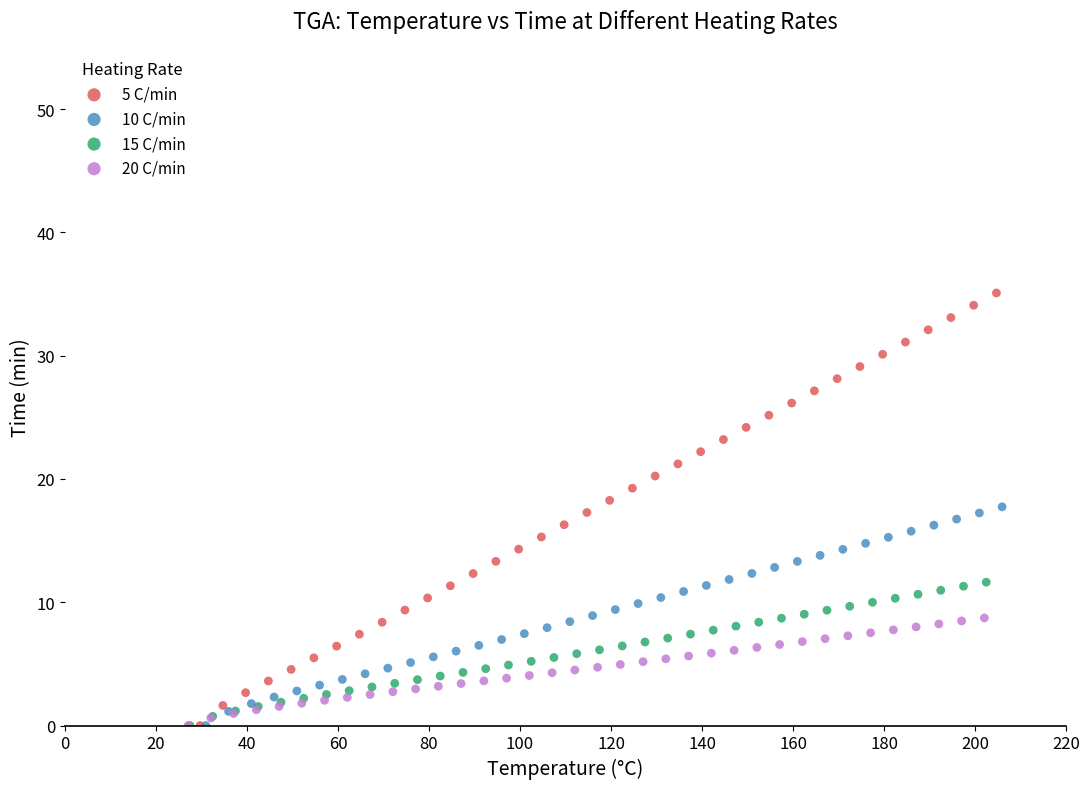

What are all the series names shown in the legend?

5 C/min, 10 C/min, 15 C/min, 20 C/min